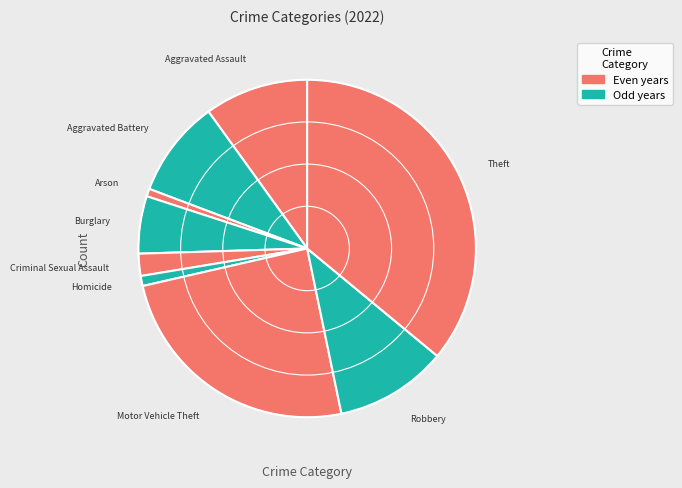

Which category has the smallest portion of the pie?

Arson